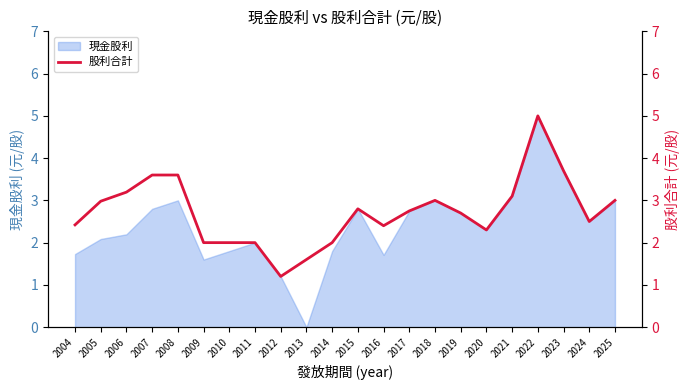

Where is the first local minimum?

2012